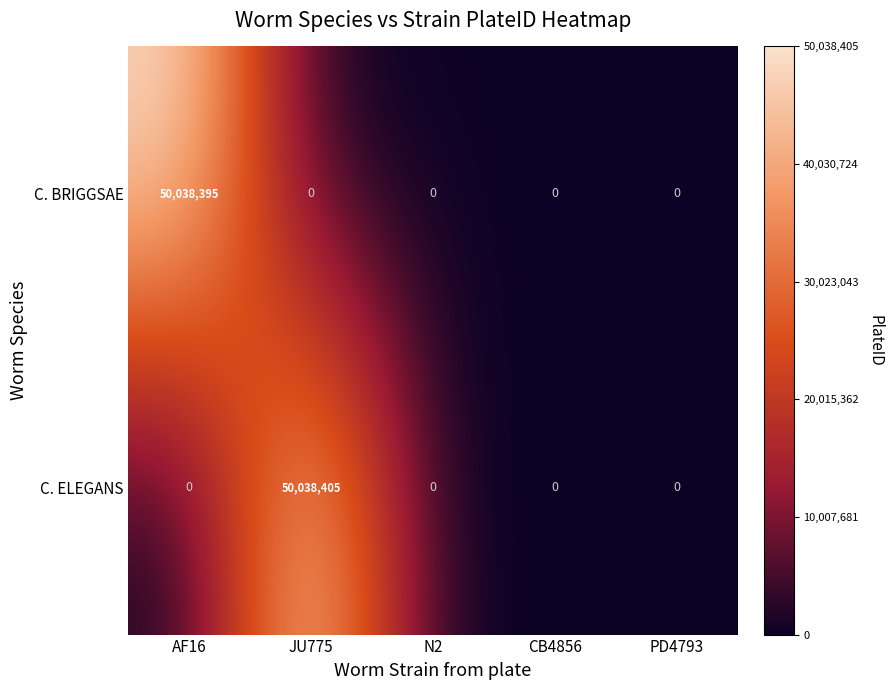

Reading left to right, list all the values displayed in this chart.

C. BRIGGSAE: 50038395	0	0	0	0
C. ELEGANS: 0	50038405	0	0	0